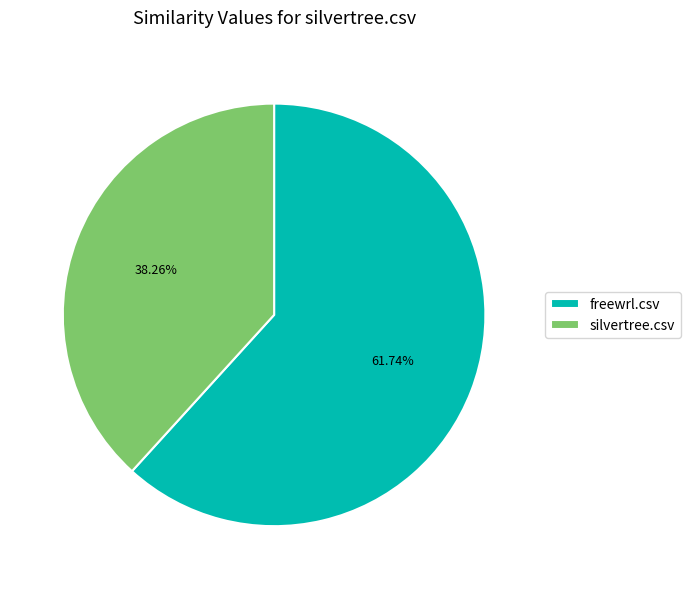

How many slices are in this pie chart?

2